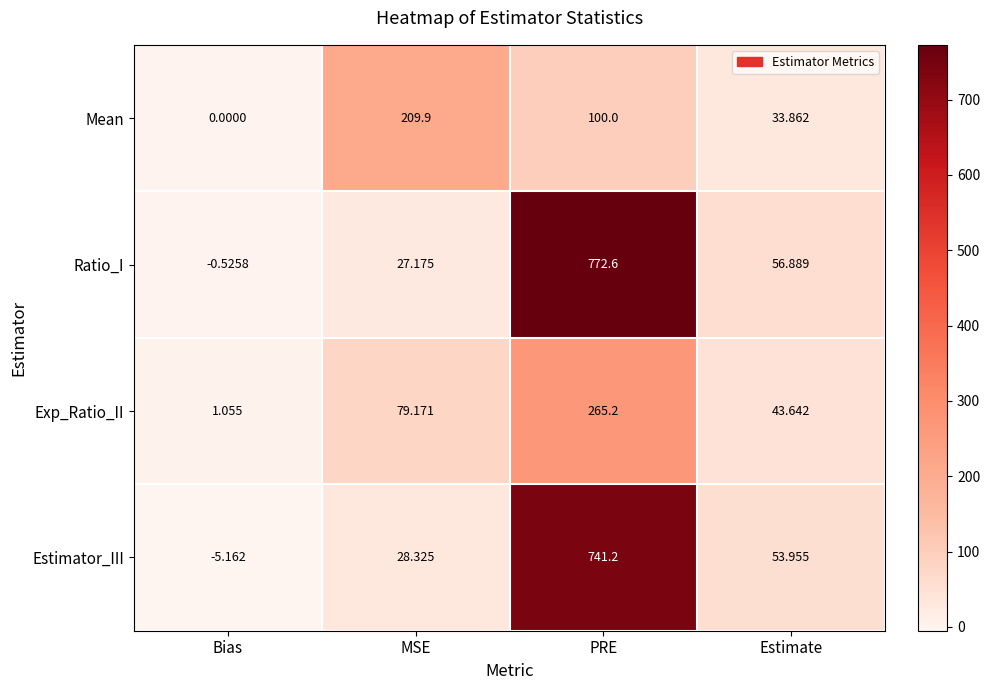

Where is Exp_Ratio_II nearest to the value 133?

MSE